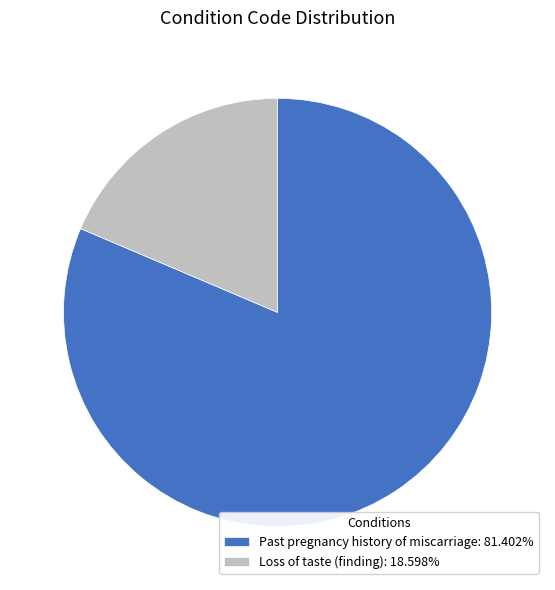

What is the ratio of the value at Past pregnancy history of miscarriage: 81.402% to the value at Loss of taste (finding): 18.598%?

4.4